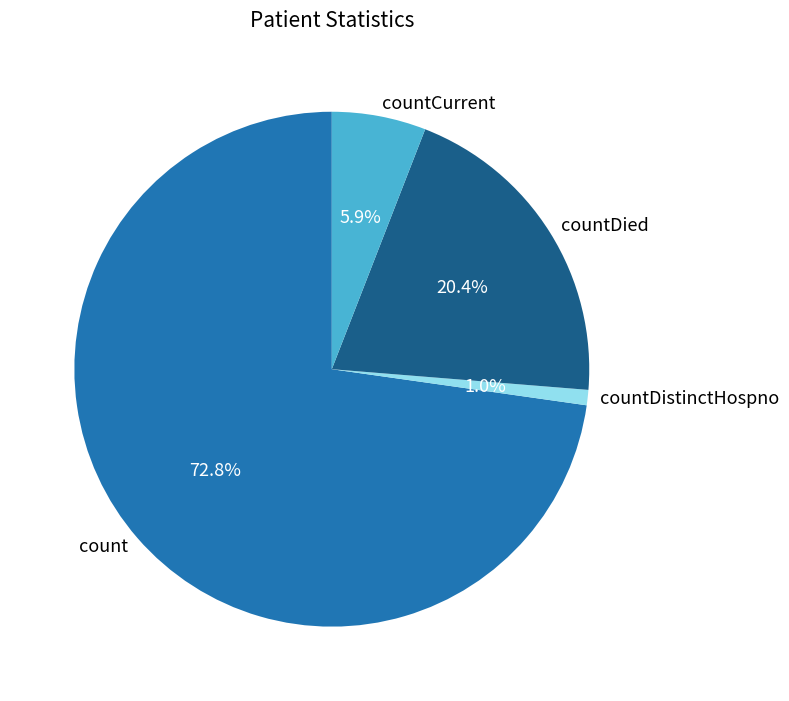

Which slice is the largest?

count